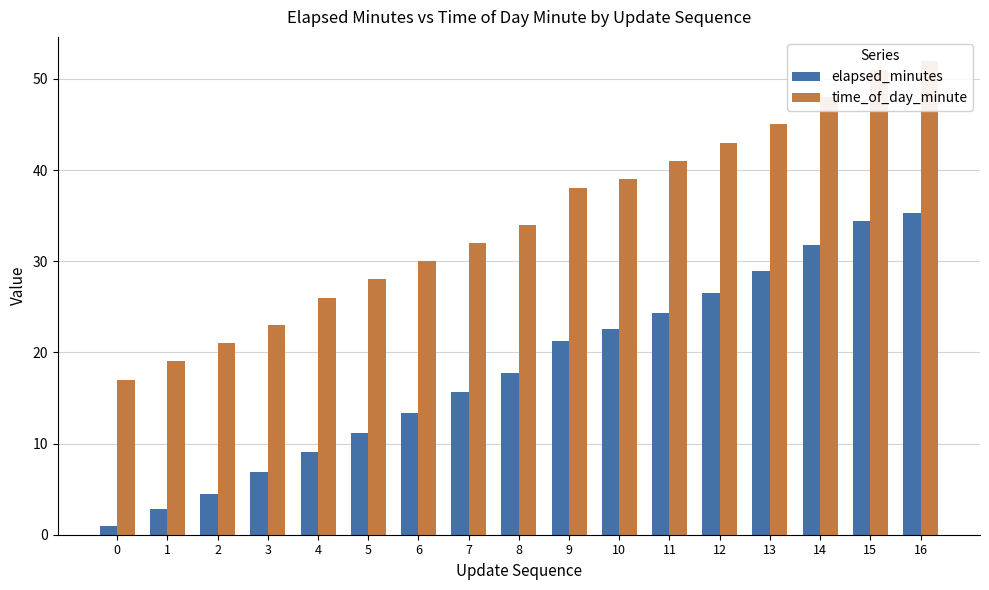

True or false: time_of_day_minute has a value of 10.8 at 16.

False